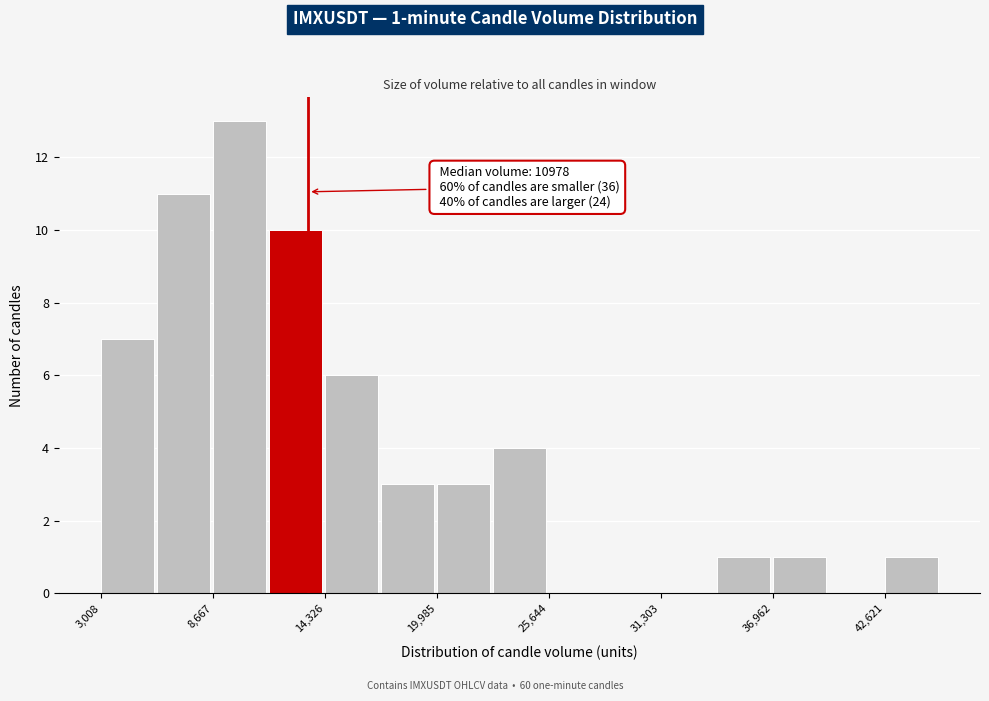

Around what value on the x-axis is the tallest bar? Give the approximate position of its centre, as read against the axis.

10000